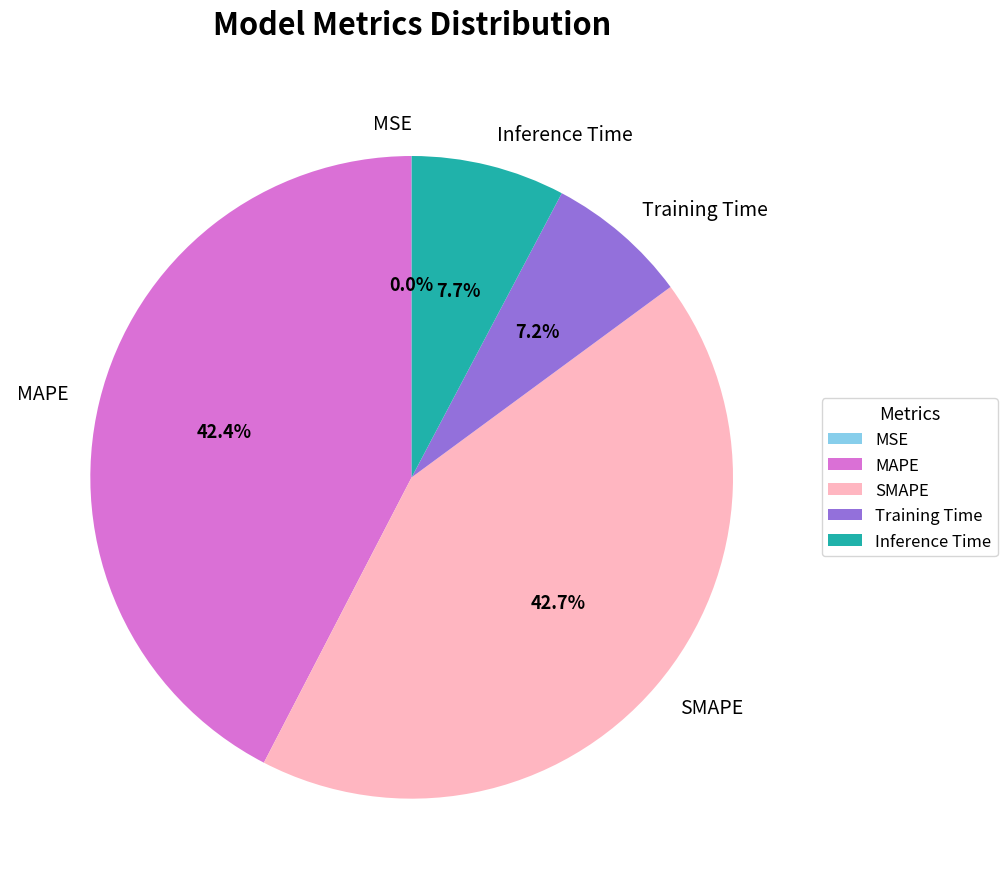

Which has a higher value, SMAPE or Inference Time?

SMAPE